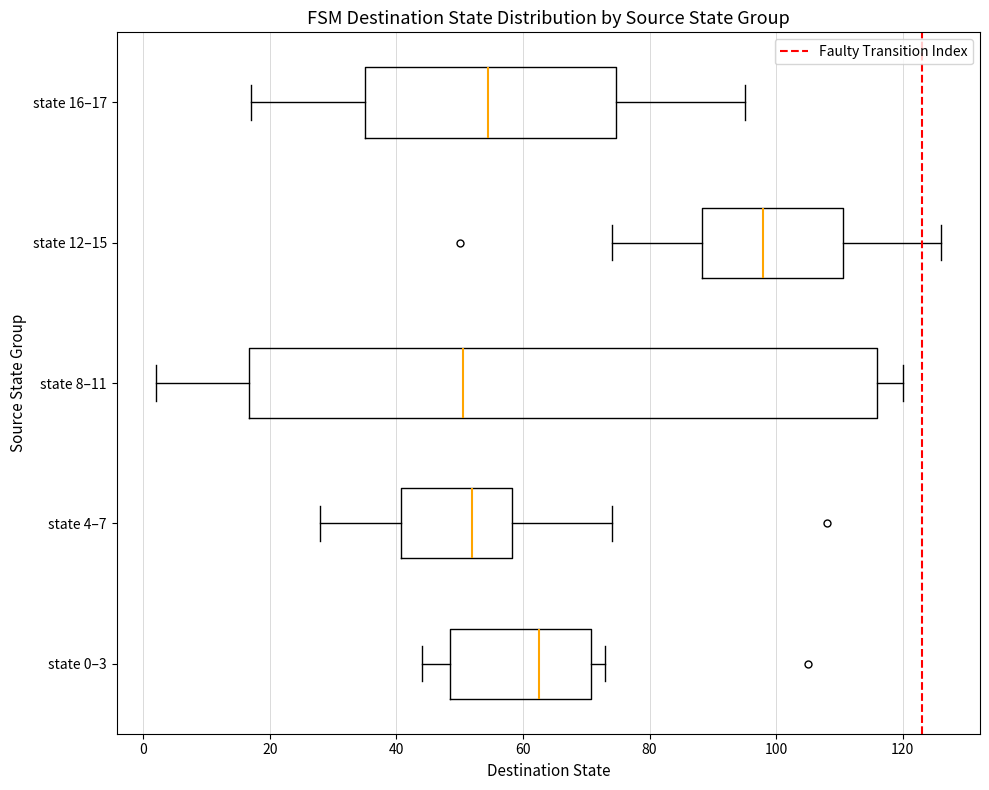

Where does the median line of the box for state 8–11 sit on the x-axis? The values are not printed on the chart, so give them approximately, as read against the axis.

50